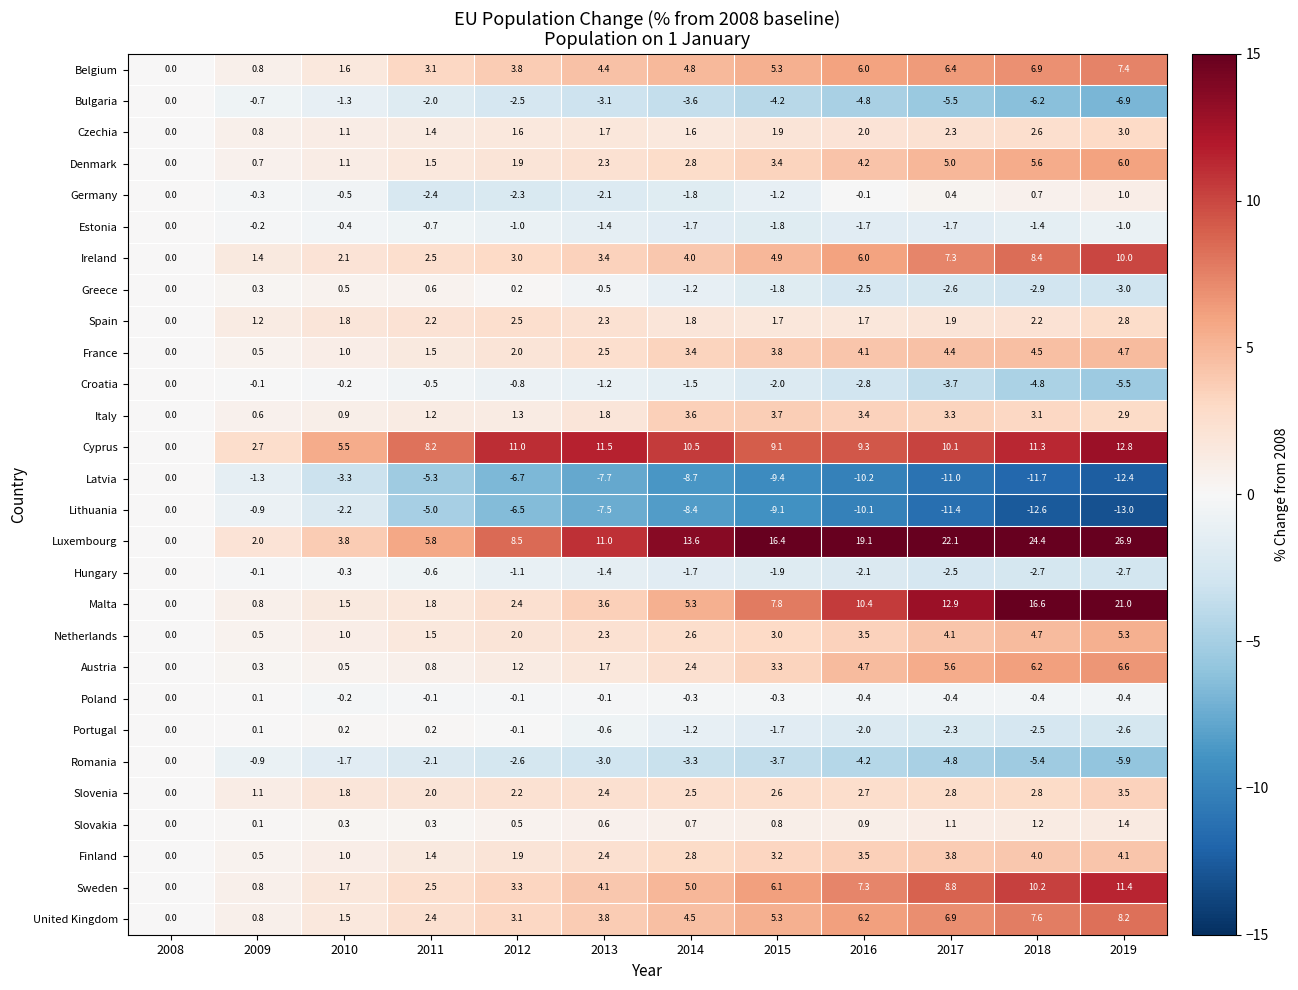

How many categories are shown in the chart?

12